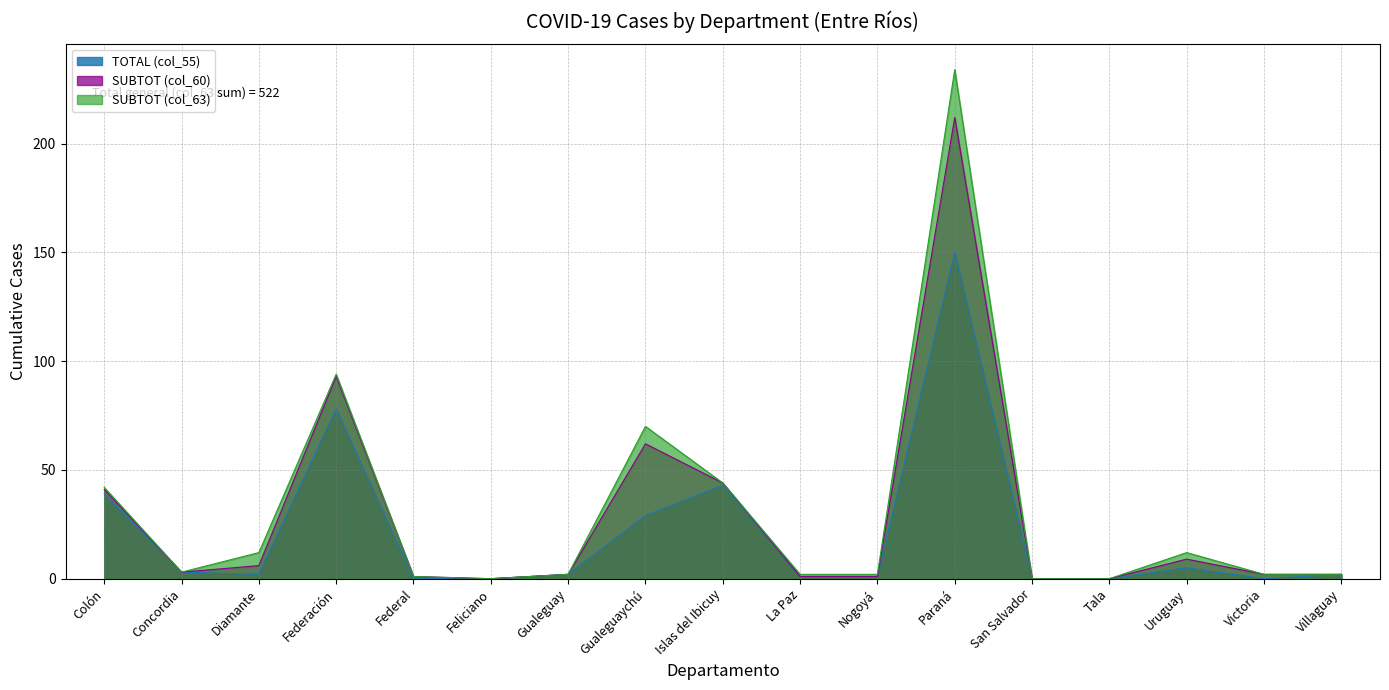

Which series changed the most between Gualeguaychú and Victoria?

SUBTOT (col_63)